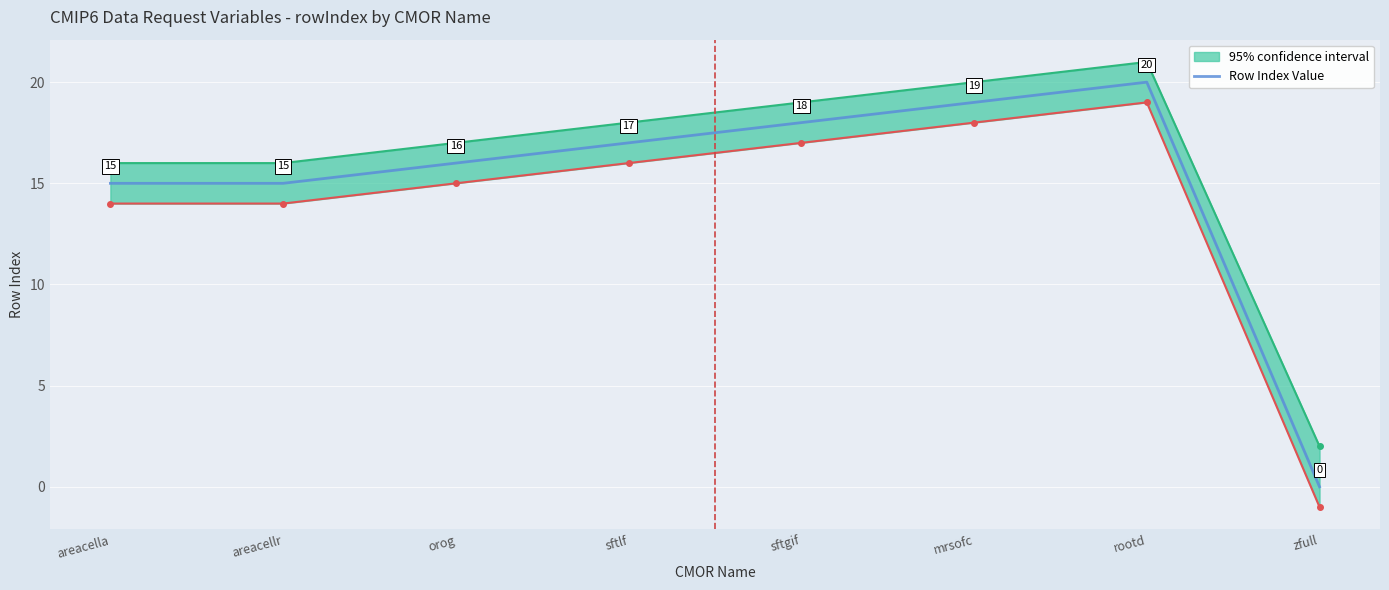

At which category does the chart reach its minimum across all series?

zfull